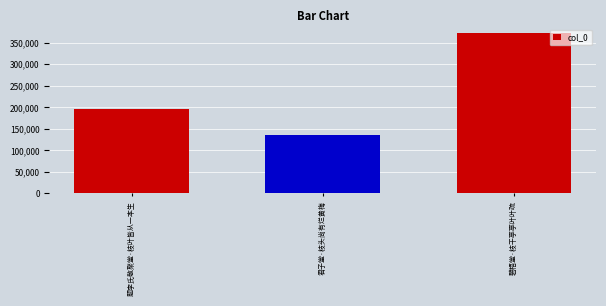

What is the label of the 1st bar from the left?

题李氏敬聚堂·枝叶皆从一本生